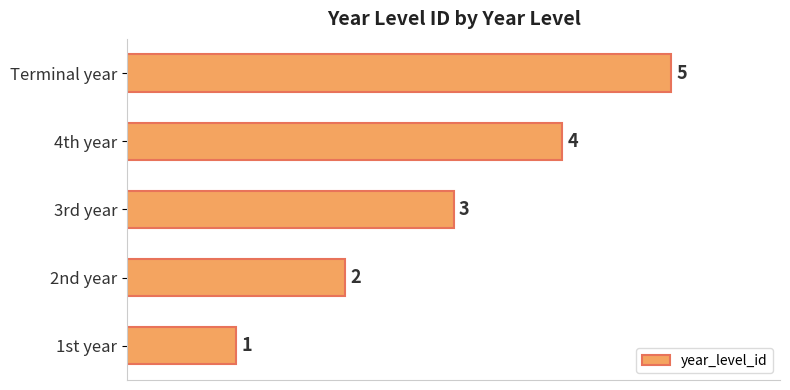

Read the value at Terminal year.

5